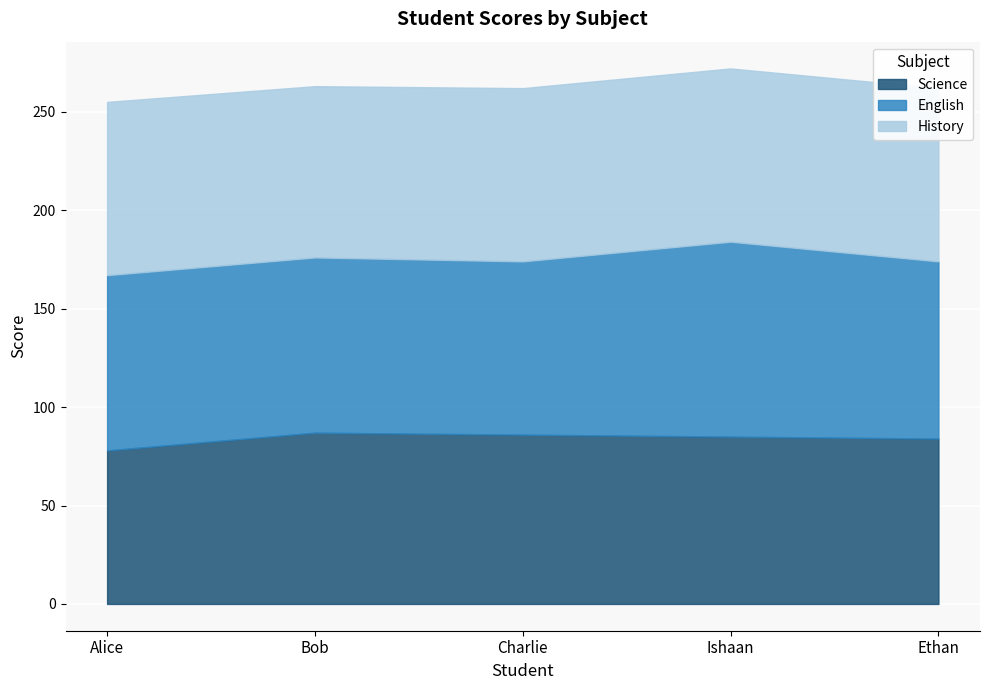

True or false: English has more than 0 interior local peaks.

True